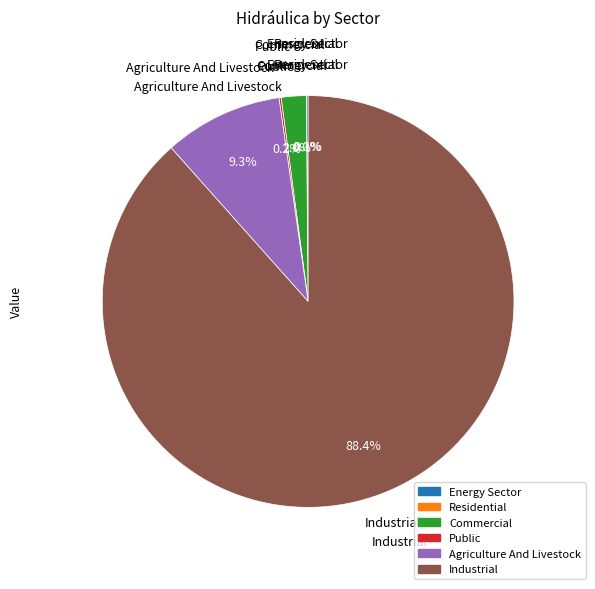

What is the largest slice in the pie chart?

Industrial